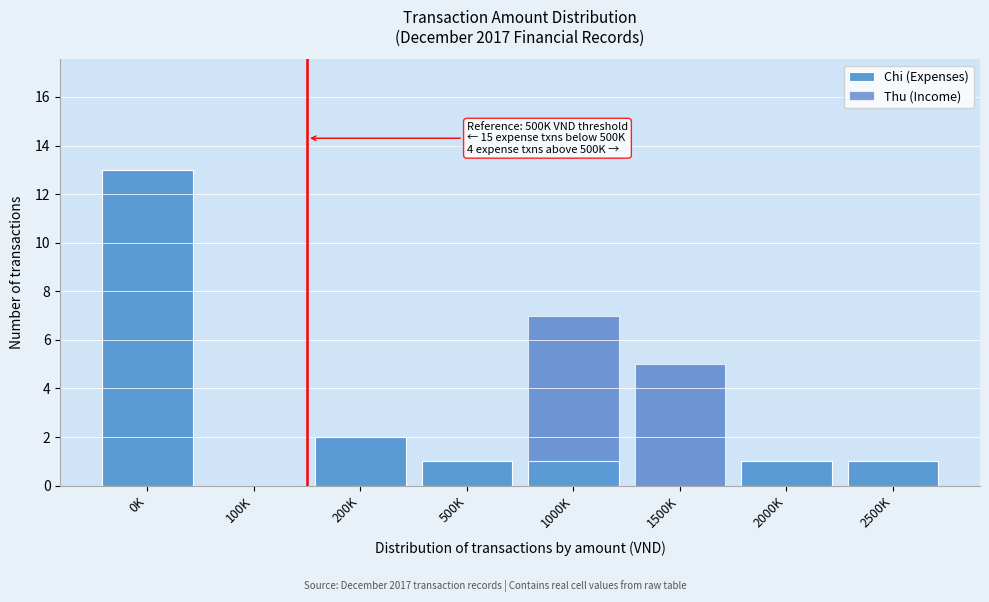

Reading left to right, list the values for the Chi (Expenses) series.

0K=13	100K=0	200K=2	500K=1	1000K=1	1500K=0	2000K=1	2500K=1